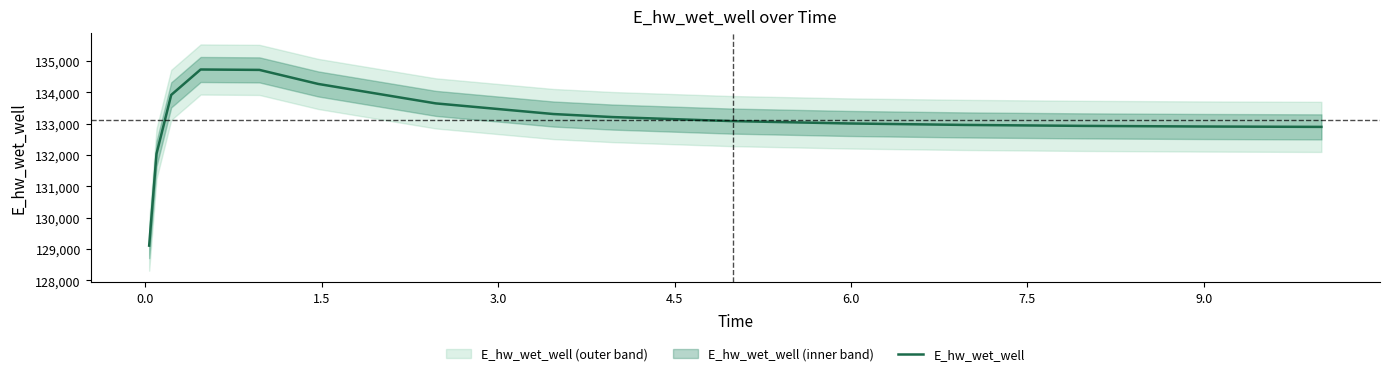

How many interior local peaks (higher than both neighbors) does the data have?

1